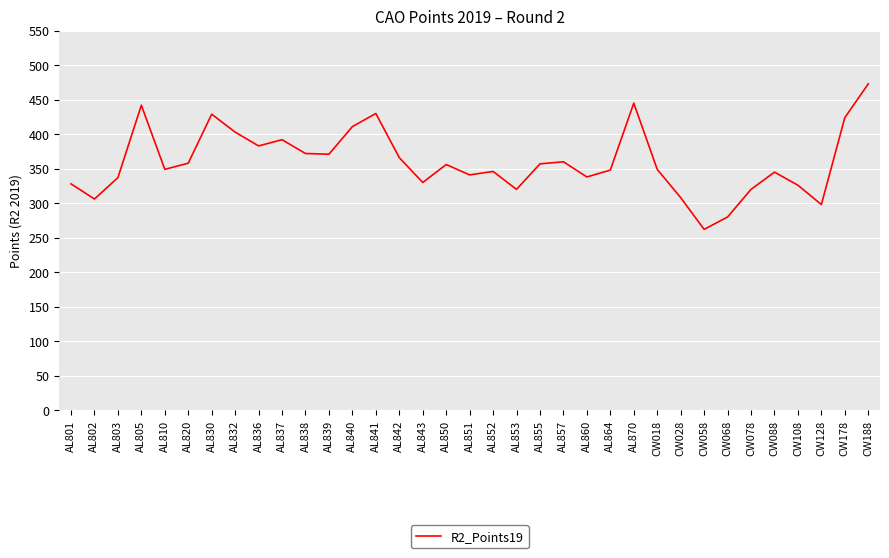

What is the approximate value at AL838, to the nearest 5?

370